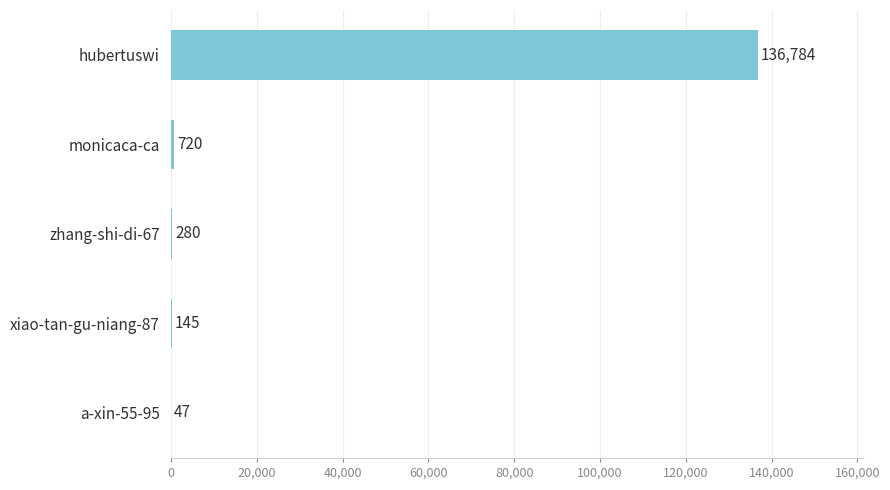

Where is the data nearest to the value 68415?

monicaca-ca